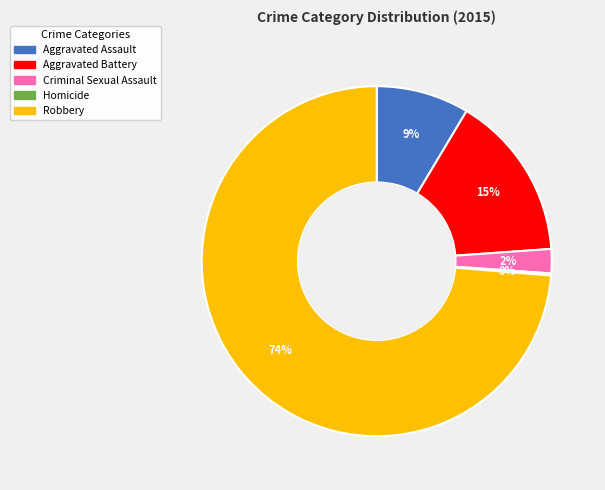

The Robbery slice represents 60% of the pie. True or false?

False